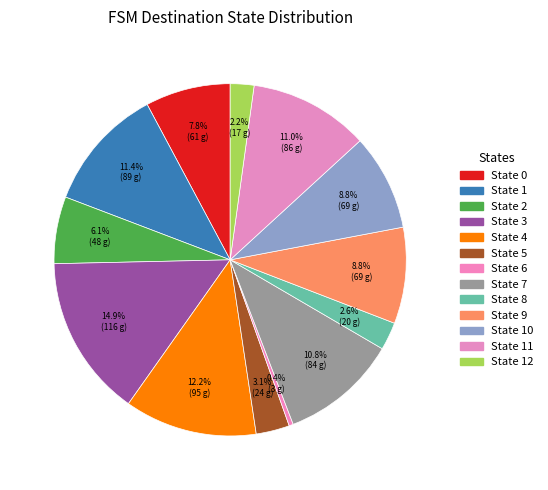

Count the number of slices in the pie.

13